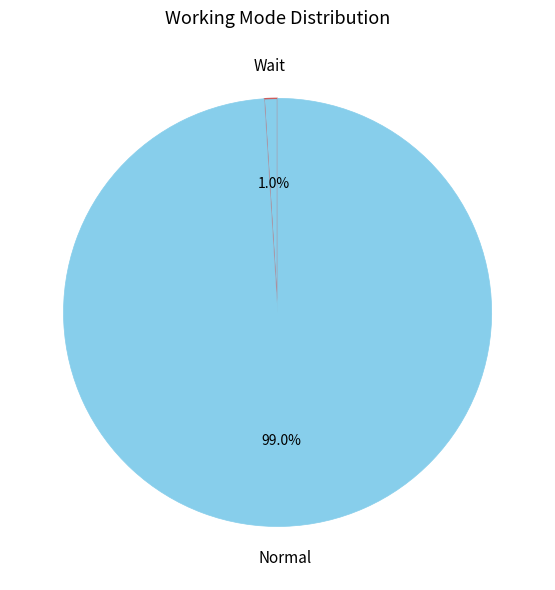

Which category has the biggest portion of the pie?

Normal